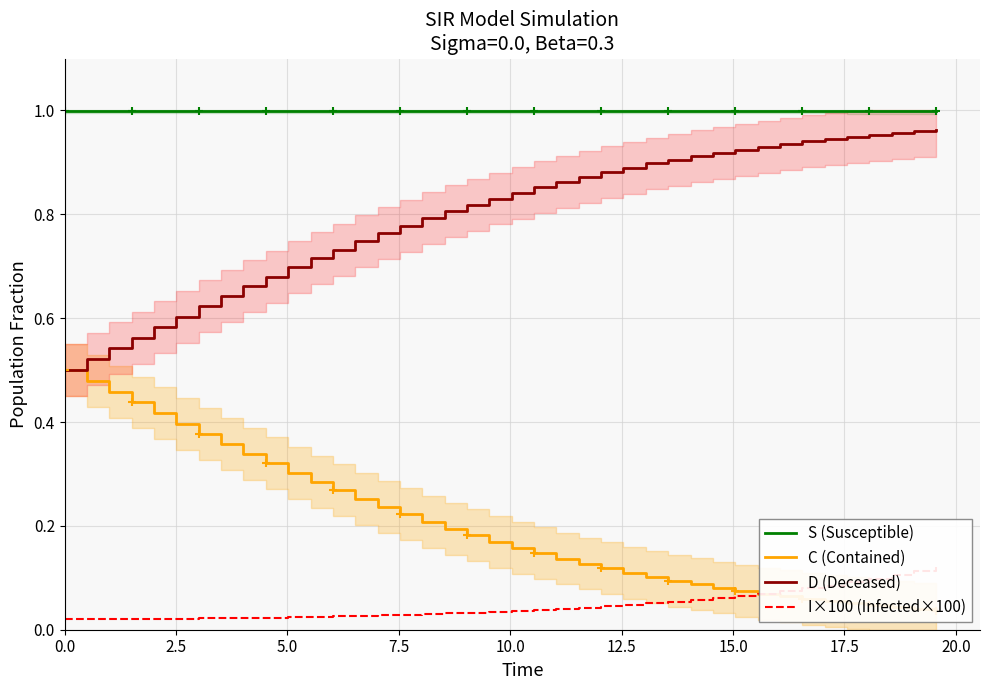

True or false: S (Susceptible) and D (Deceased) intersect in this chart.

False